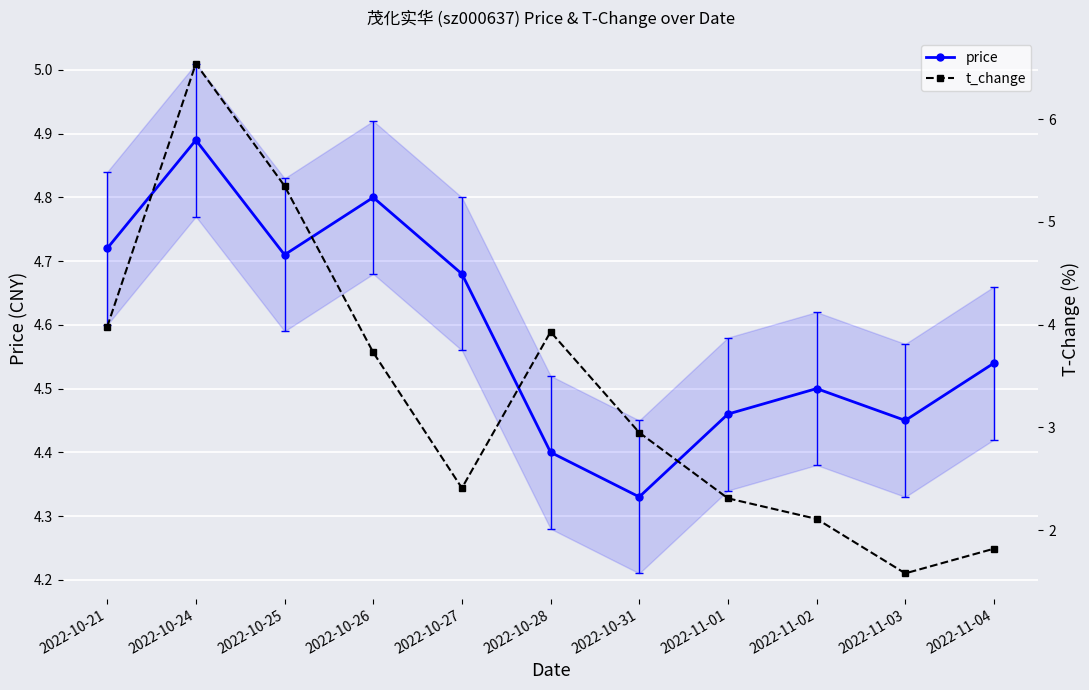

True or false: price and t_change cross at least once.

True